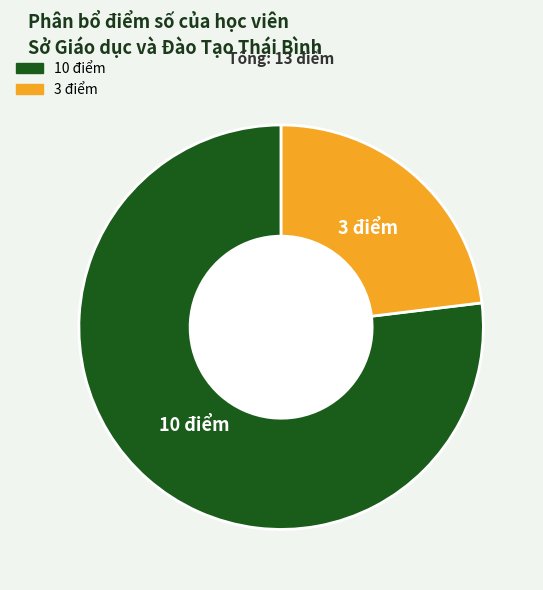

Is it true that 10 điểm is 63% of the pie?

False